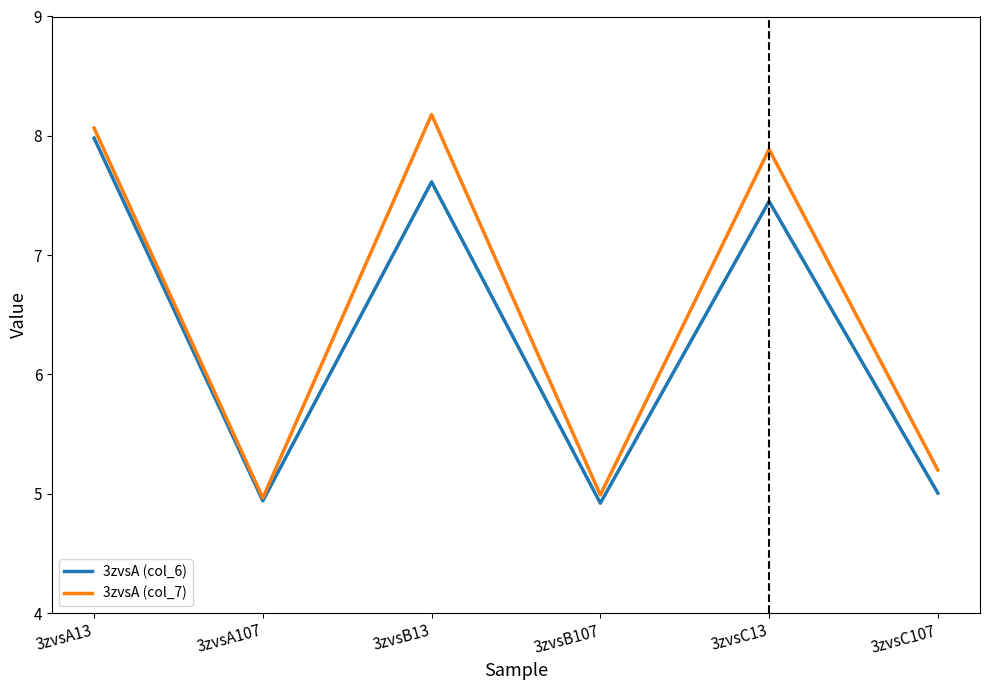

Which series has the largest total across all categories?

3zvsA (col_7)